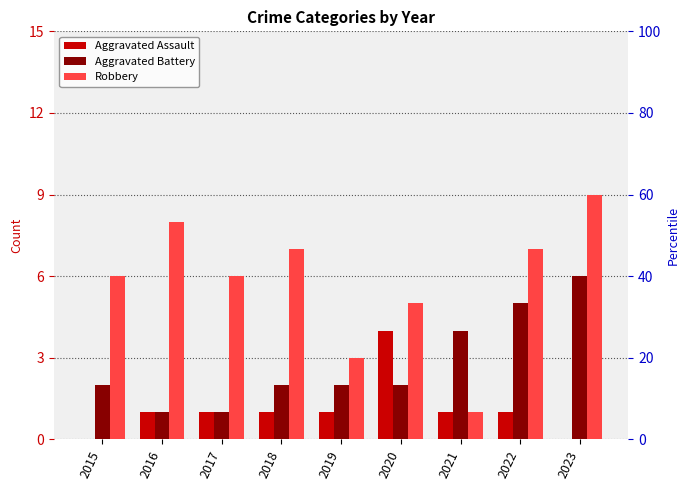

At which category is the sum across all series the highest?

2023